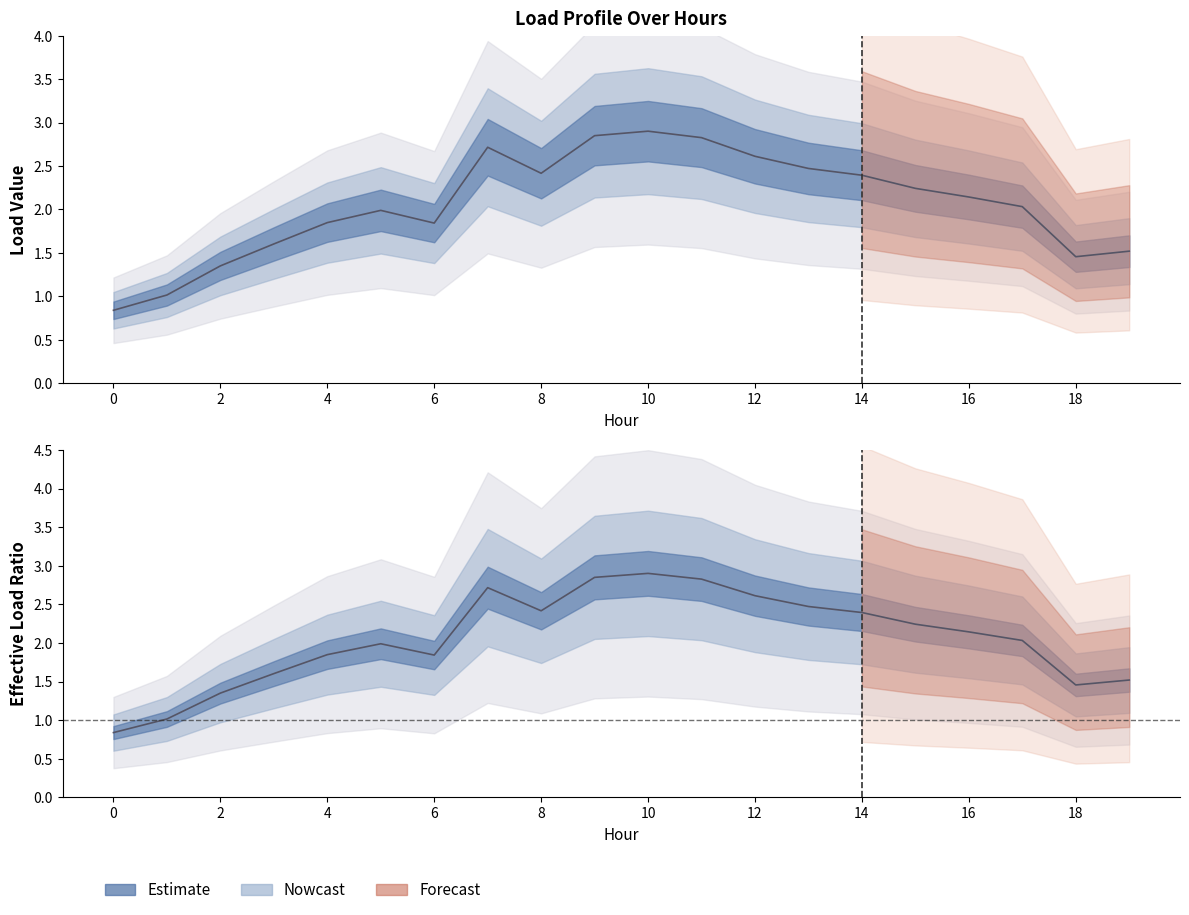

Reading right to left, extract all data points from this chart.

Load 1: 19=1.5	18=1.5	17=2.0	16=2.1	15=2.2	14=2.4	13=2.5	12=2.6	11=2.8	10=2.9	9=2.8	8=2.4	7=2.7	6=1.8	5=2.0	4=1.8	3=1.6	2=1.4	1=1.0	0=0.8
Load 5: 19=1.5	18=1.5	17=2.0	16=2.1	15=2.2	14=2.4	13=2.5	12=2.6	11=2.8	10=2.9	9=2.8	8=2.4	7=2.7	6=1.8	5=2.0	4=1.8	3=1.6	2=1.4	1=1.0	0=0.8
Load 10: 19=1.5	18=1.5	17=2.0	16=2.1	15=2.2	14=2.4	13=2.5	12=2.6	11=2.8	10=2.9	9=2.8	8=2.4	7=2.7	6=1.8	5=2.0	4=1.8	3=1.6	2=1.4	1=1.0	0=0.8
Load 15: 19=1.5	18=1.5	17=2.0	16=2.1	15=2.2	14=2.4	13=2.5	12=2.6	11=2.8	10=2.9	9=2.8	8=2.4	7=2.7	6=1.8	5=2.0	4=1.8	3=1.6	2=1.4	1=1.0	0=0.8
Load 20: 19=1.5	18=1.5	17=2.0	16=2.1	15=2.2	14=2.4	13=2.5	12=2.6	11=2.8	10=2.9	9=2.8	8=2.4	7=2.7	6=1.8	5=2.0	4=1.8	3=1.6	2=1.4	1=1.0	0=0.8